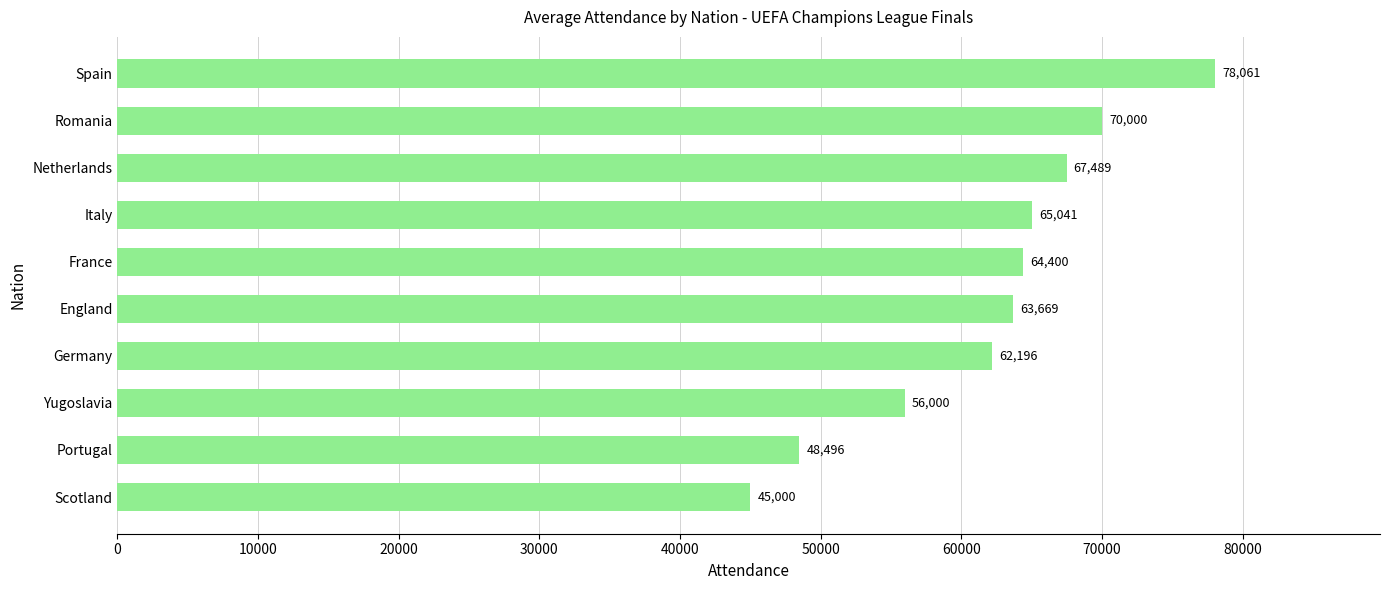

Is it true that the value at Netherlands is 98629?

False